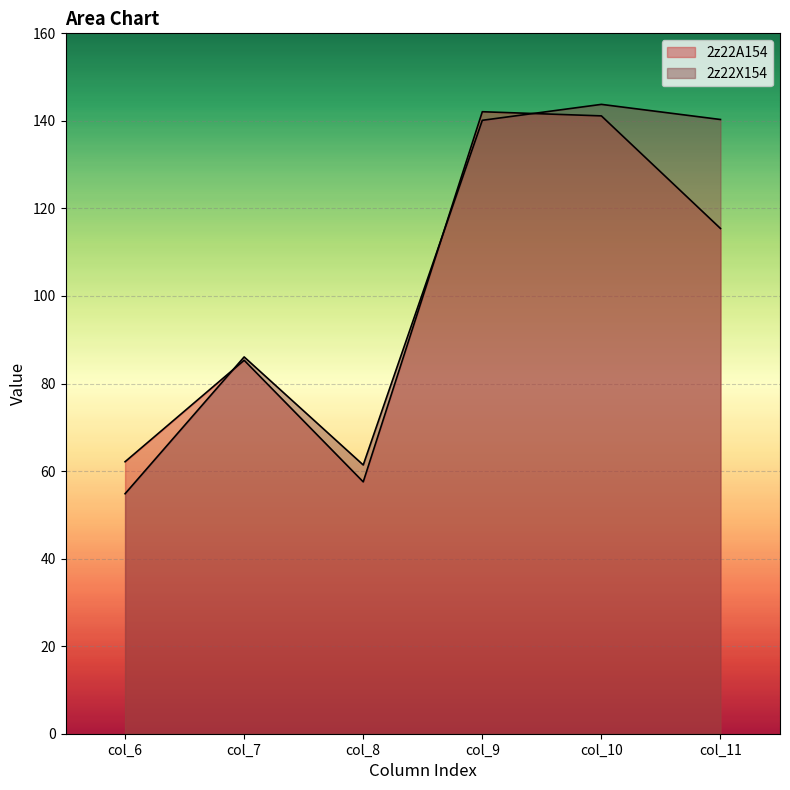

True or false: 2z22X154 has more than 2 points higher than both neighbors.

False